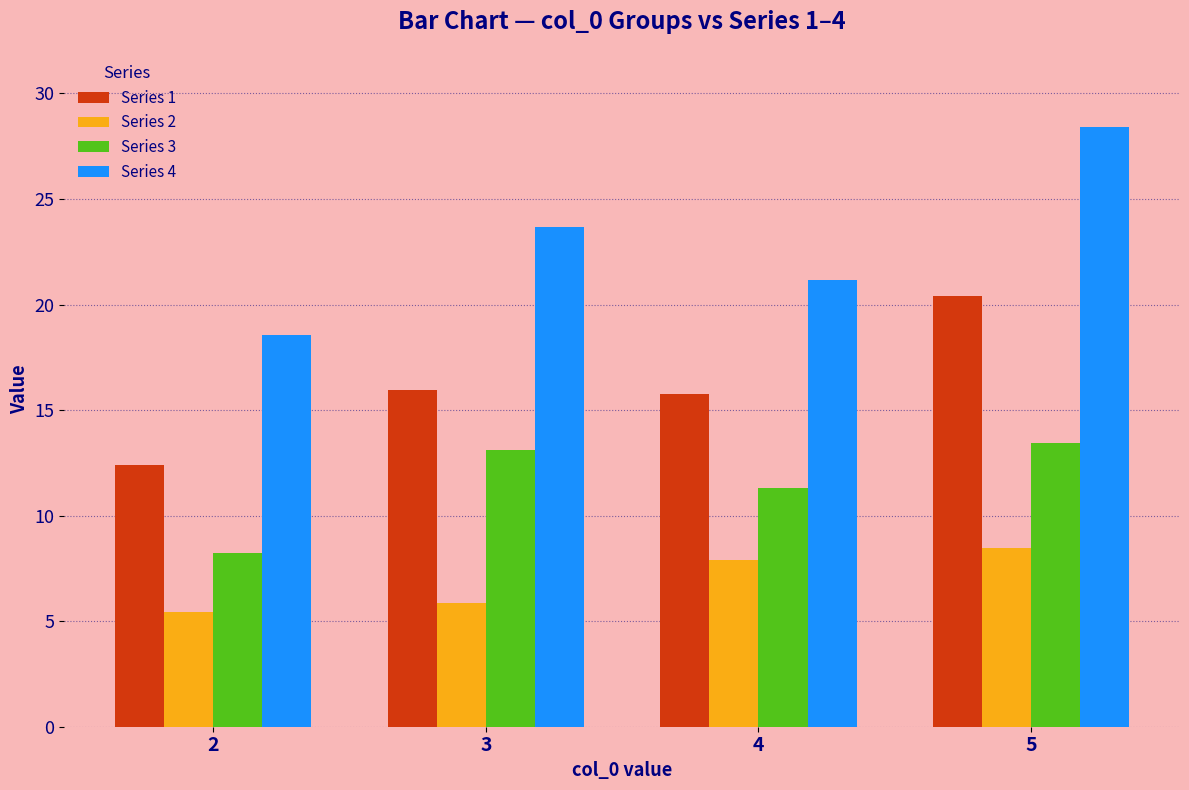

Rank the series at 5 from lowest to highest value.

Series 2, Series 3, Series 1, Series 4